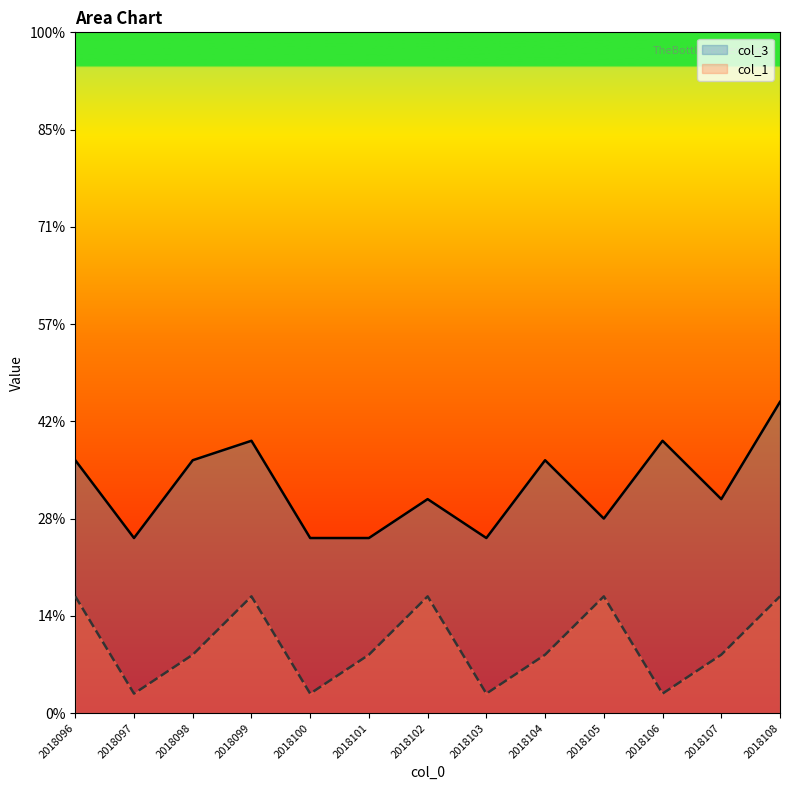

True or false: col_3 and col_1 cross at least once.

False